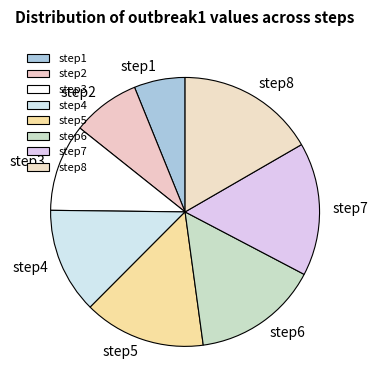

True or false: step3 accounts for 11% of the total.

True